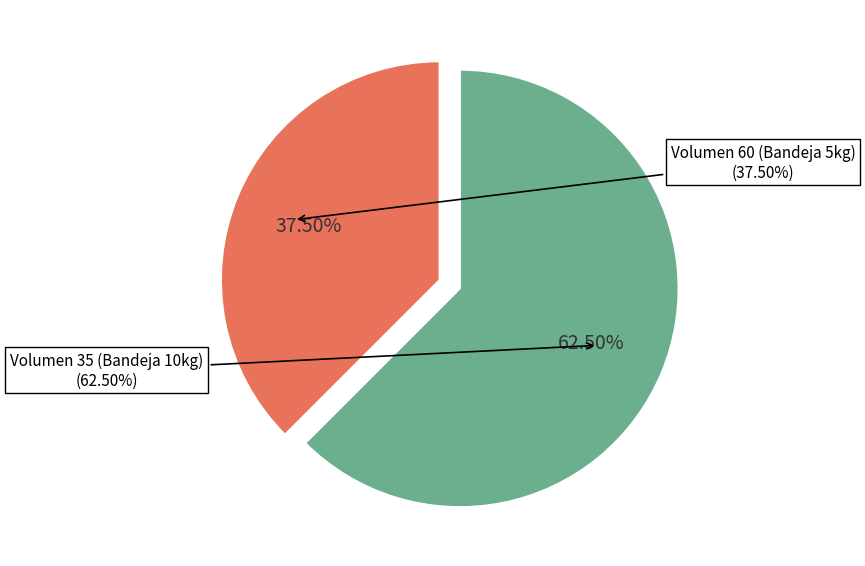

Does 60 account for over 50% of the chart?

No